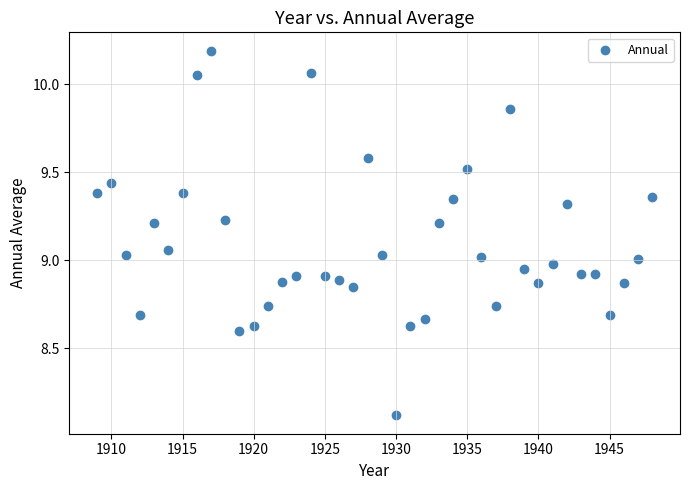

What is the range of X values (max minus min)?

39.0